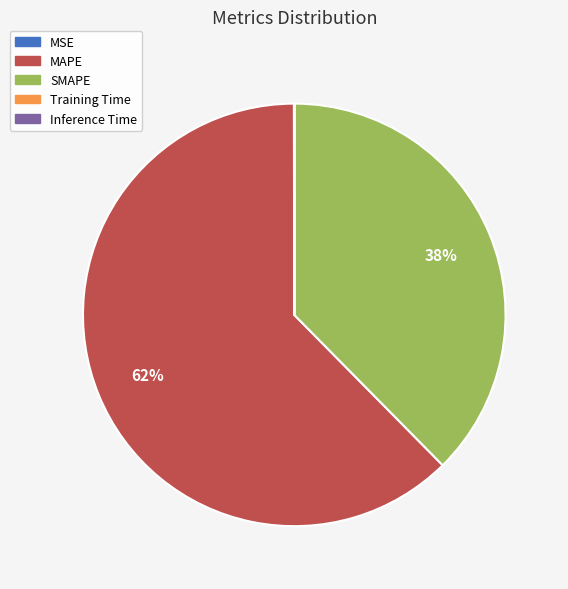

Does MAPE represent more than half of the total?

Yes